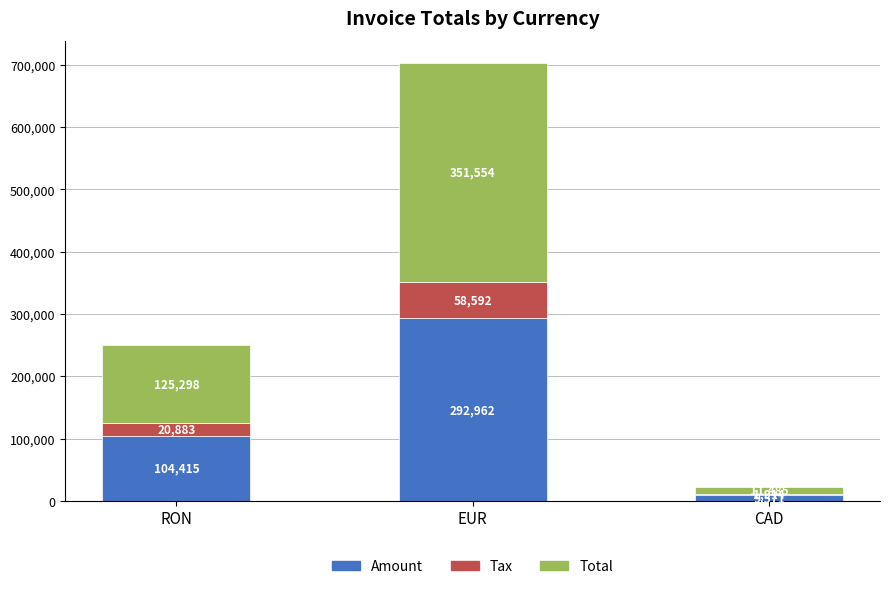

Are the bars horizontal?

No